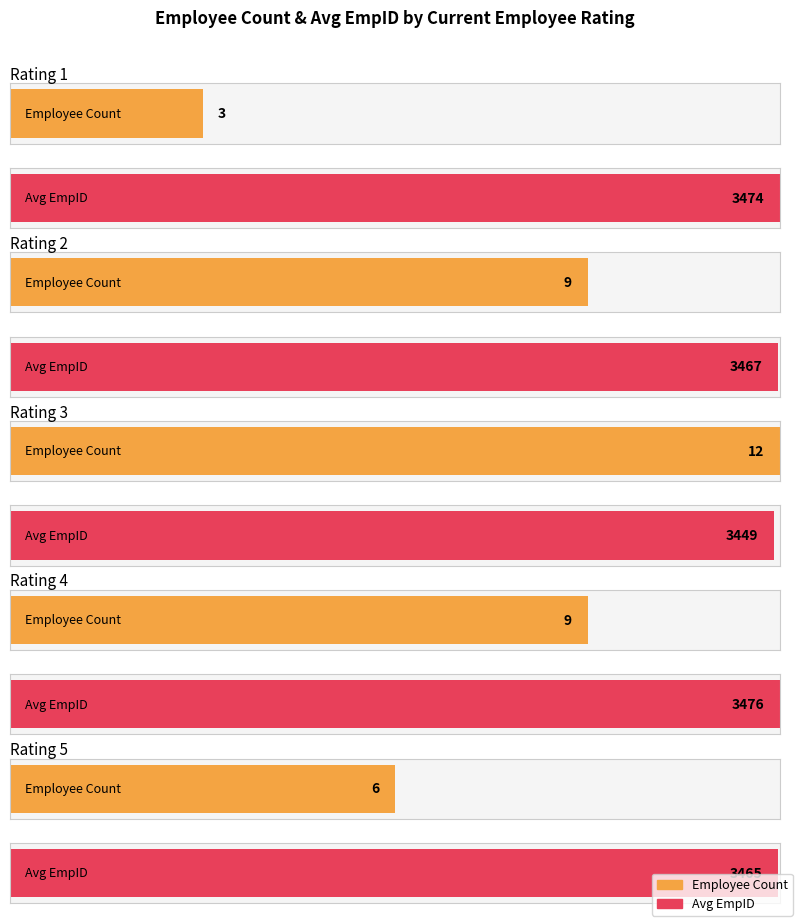

At which label is Maximum utilization closest to 95?

Rating 2